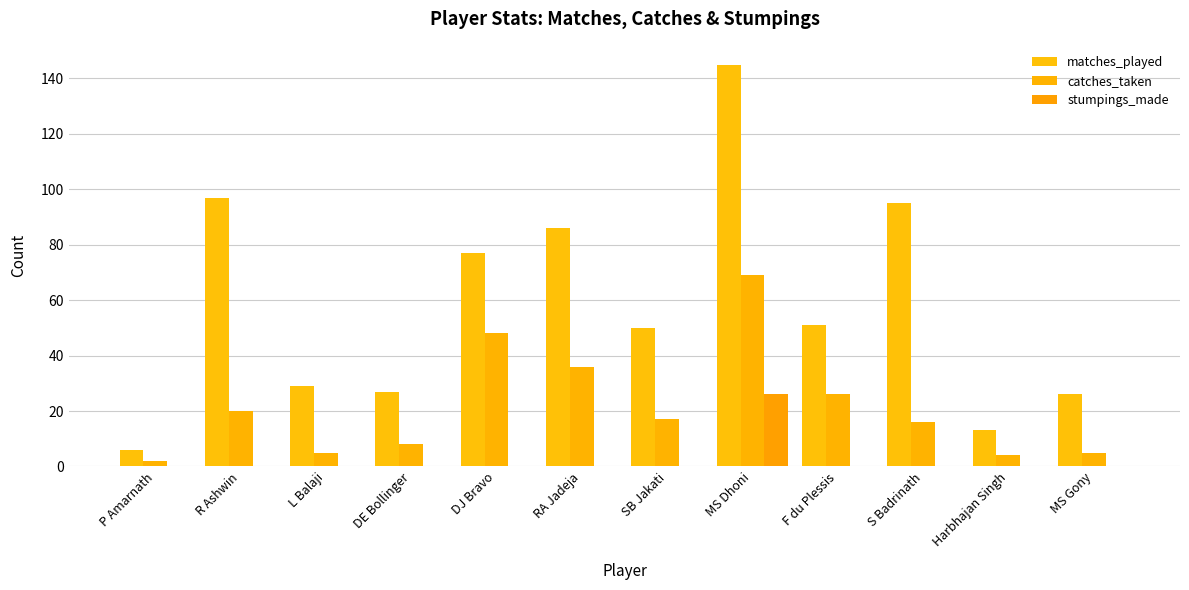

How many distinct data groups are displayed?

3